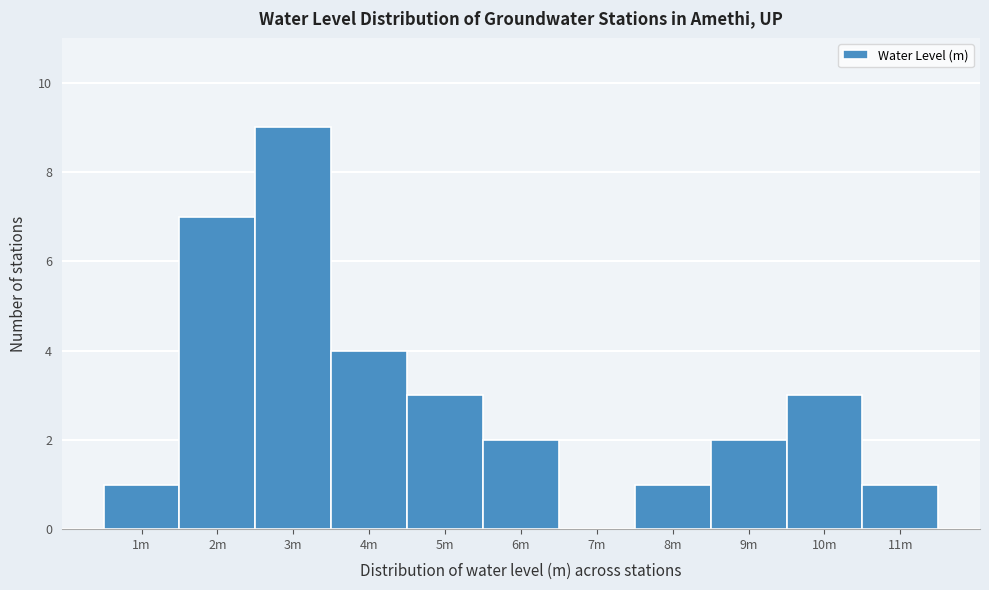

Reading right to left, list all the values displayed in this chart.

11m=1	10m=3	9m=2	8m=1	7m=0	6m=2	5m=3	4m=4	3m=9	2m=7	1m=1